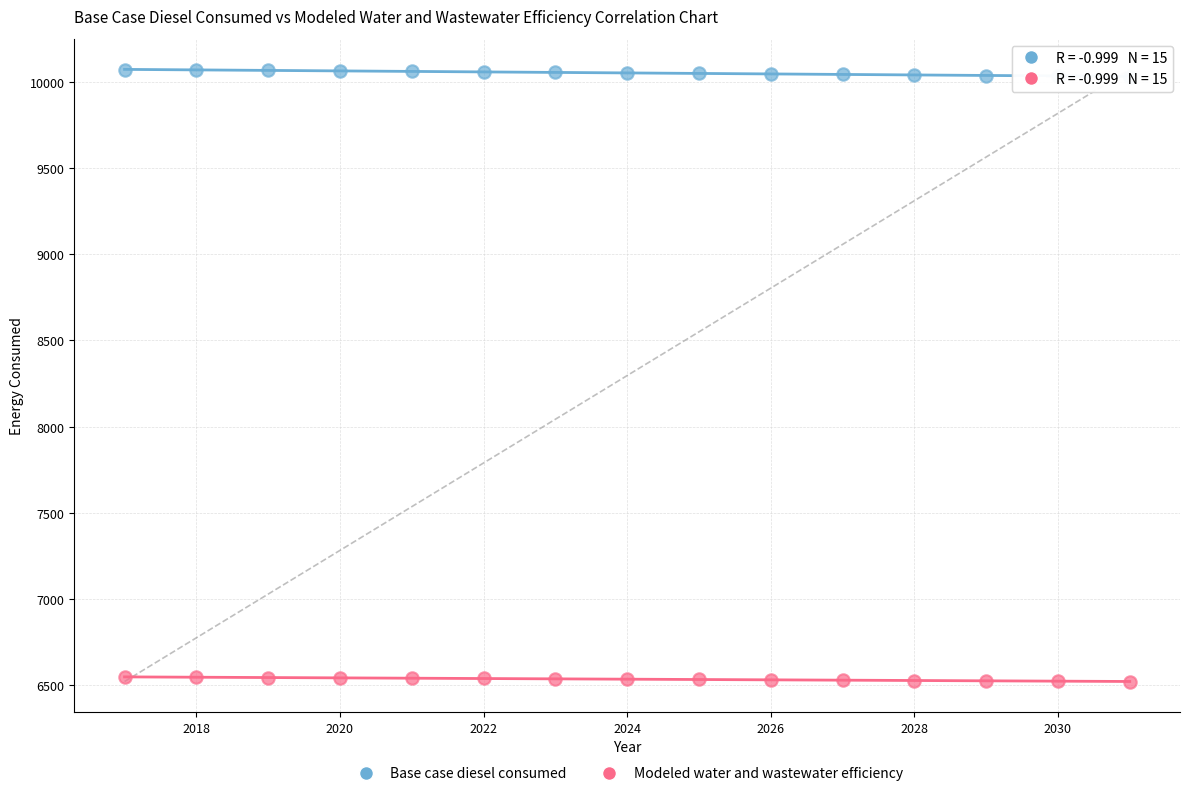

Which series reaches the maximum Y coordinate?

Base case diesel consumed